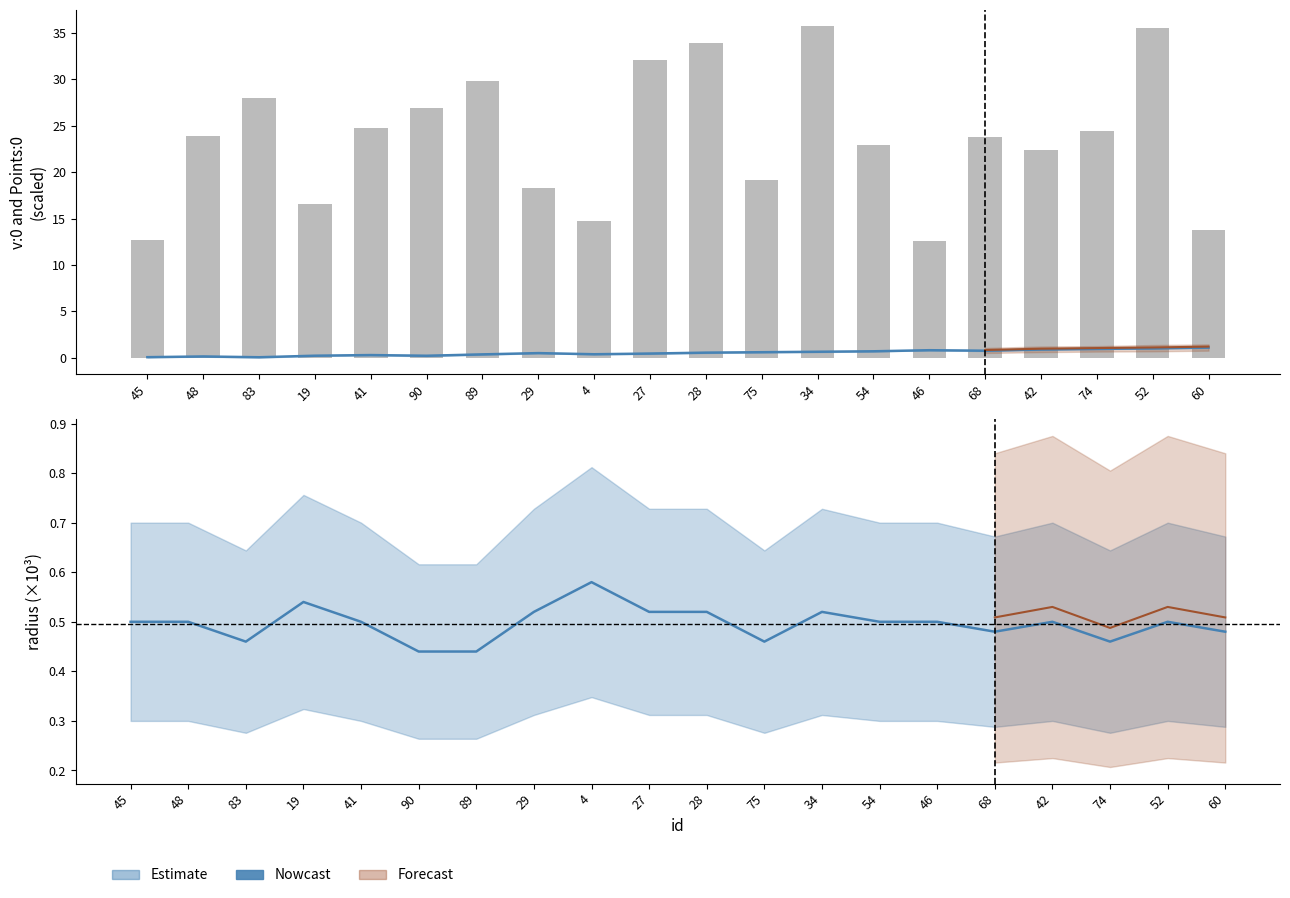

The value at 4 is 0.6. True or false?

True